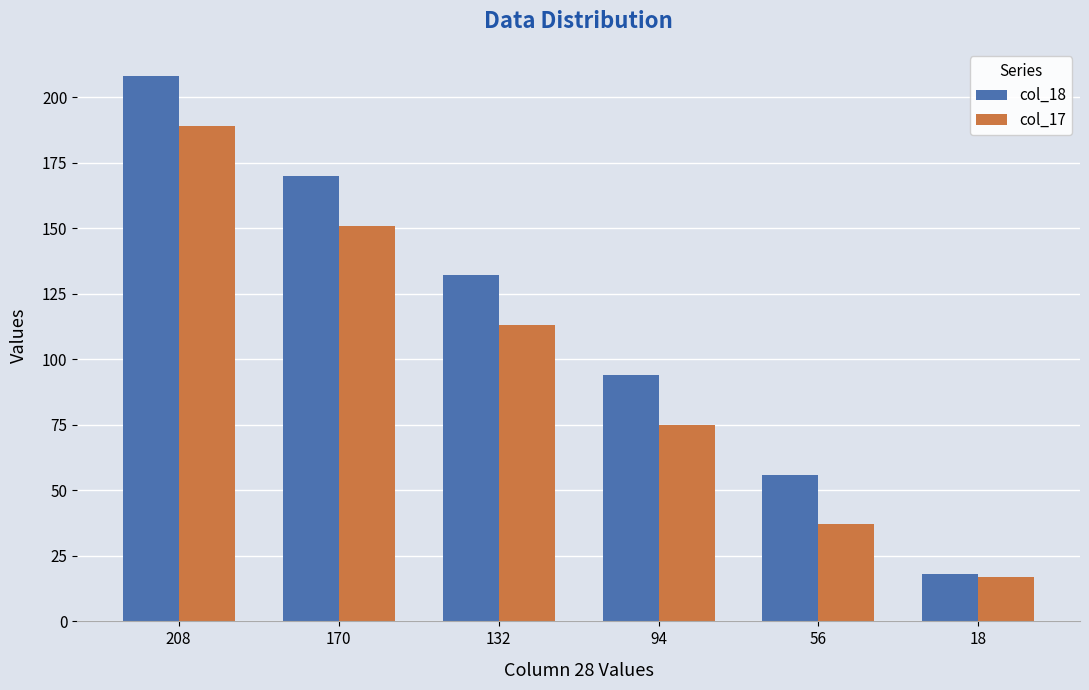

What is the total value across all series at 132?

245